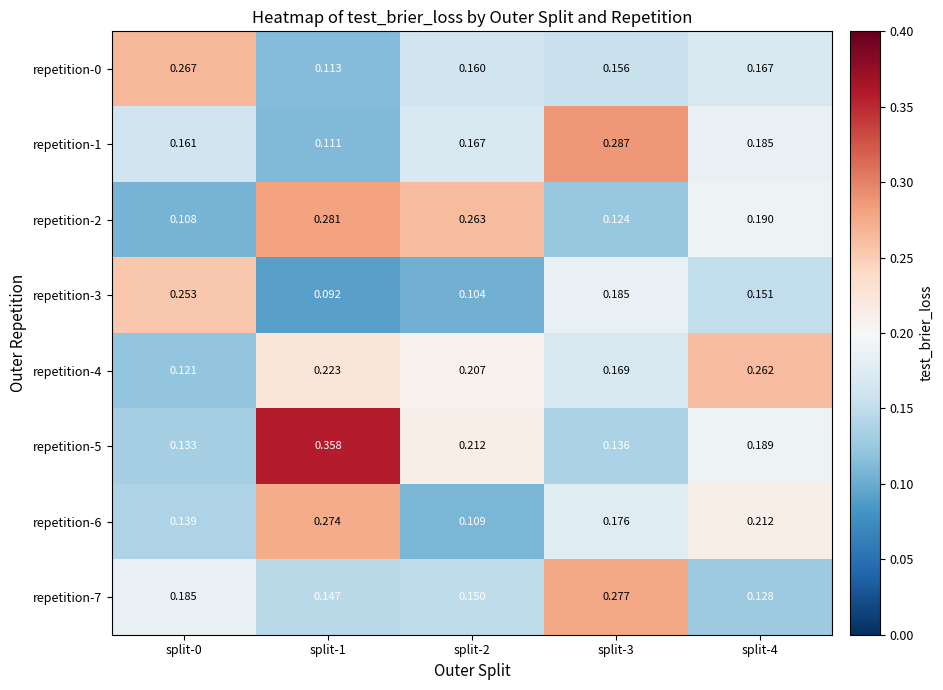

Is the value of repetition-0 at split-3 greater than the value of repetition-7 at split-1?

Yes